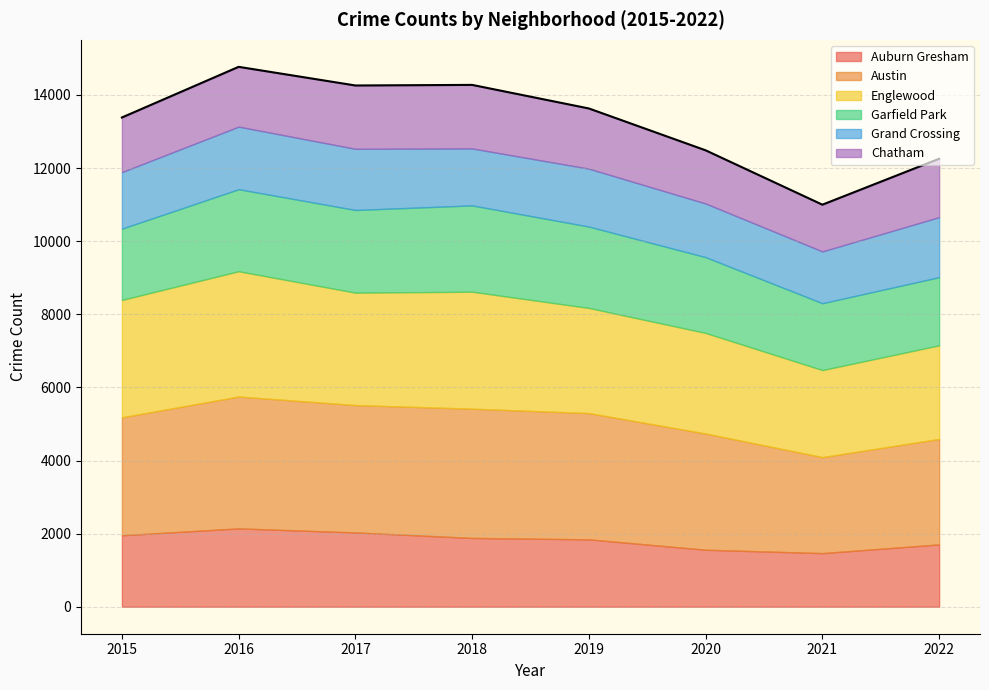

How many values in the Austin series exceed 3454?

3